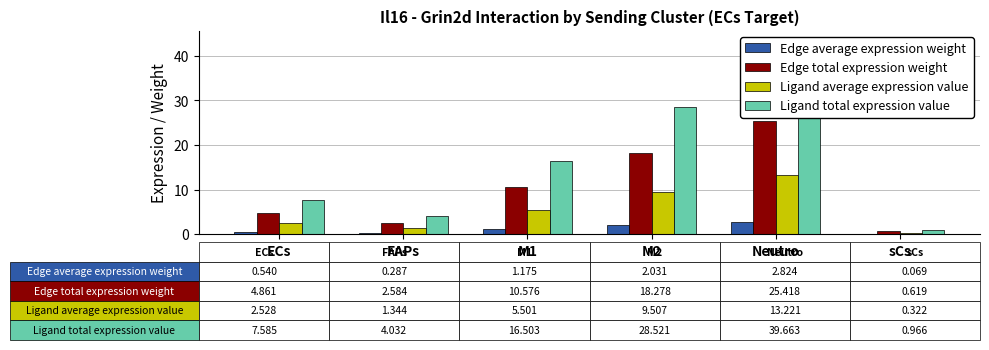

Reading left to right, extract all data points from this chart.

Edge average expression weight: ECs=0.5	FAPs=0.3	M1=1.2	M2=2.0	Neutro=2.8	sCs=0.1
Edge total expression weight: ECs=4.9	FAPs=2.6	M1=10.6	M2=18.3	Neutro=25.4	sCs=0.6
Ligand average expression value: ECs=2.5	FAPs=1.3	M1=5.5	M2=9.5	Neutro=13.2	sCs=0.3
Ligand total expression value: ECs=7.6	FAPs=4.0	M1=16.5	M2=28.5	Neutro=39.7	sCs=1.0